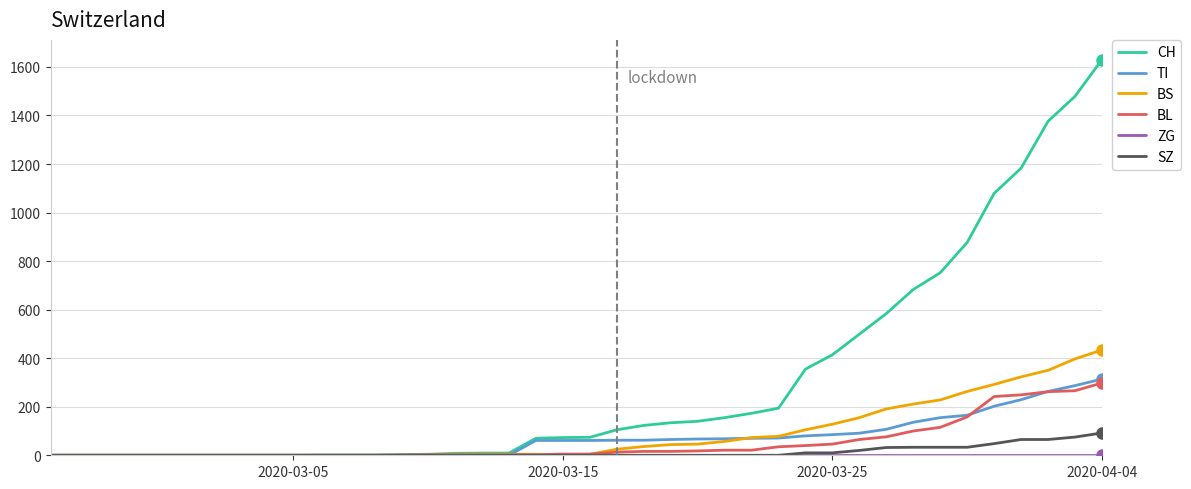

What is the maximum value shown in the chart?

1630